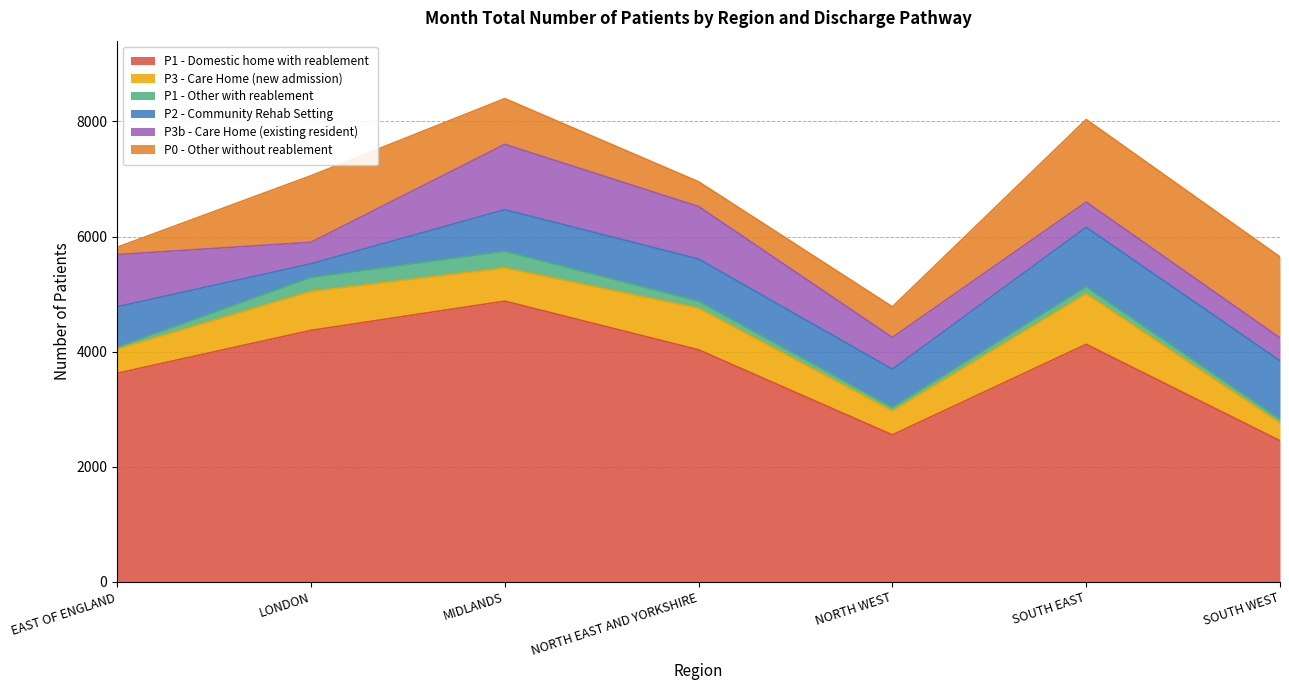

List the series in order of their peak value, lowest first.

P1 - Other with reablement, P3 - Care Home (new admission), P2 - Community Rehab Setting, P3b - Care Home (existing resident), P0 - Other without reablement, P1 - Domestic home with reablement